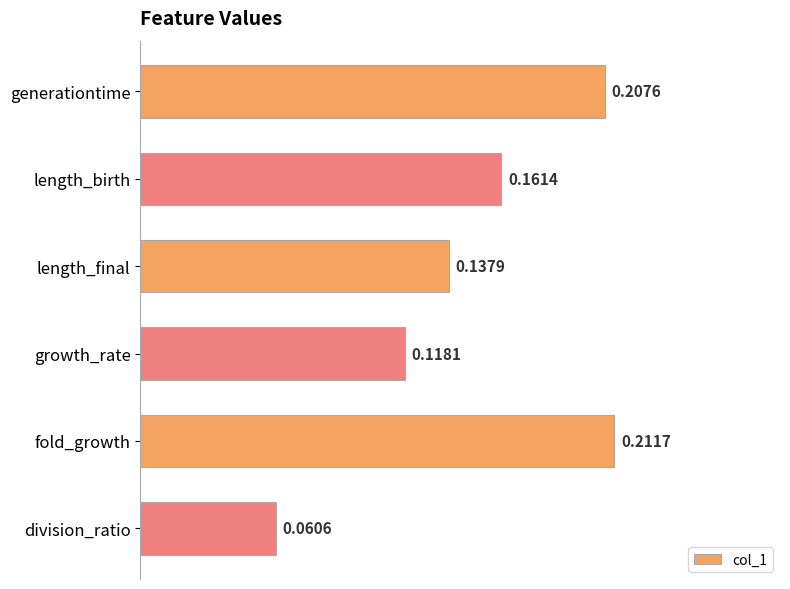

What is the sum of the values at length_birth and fold_growth?

0.4